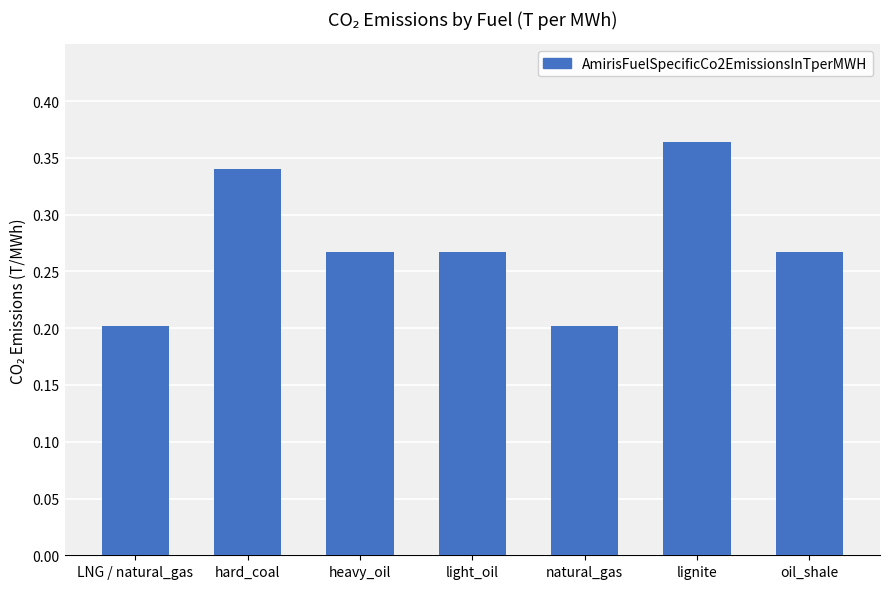

Is it true that the value at oil_shale is 0.2?

False